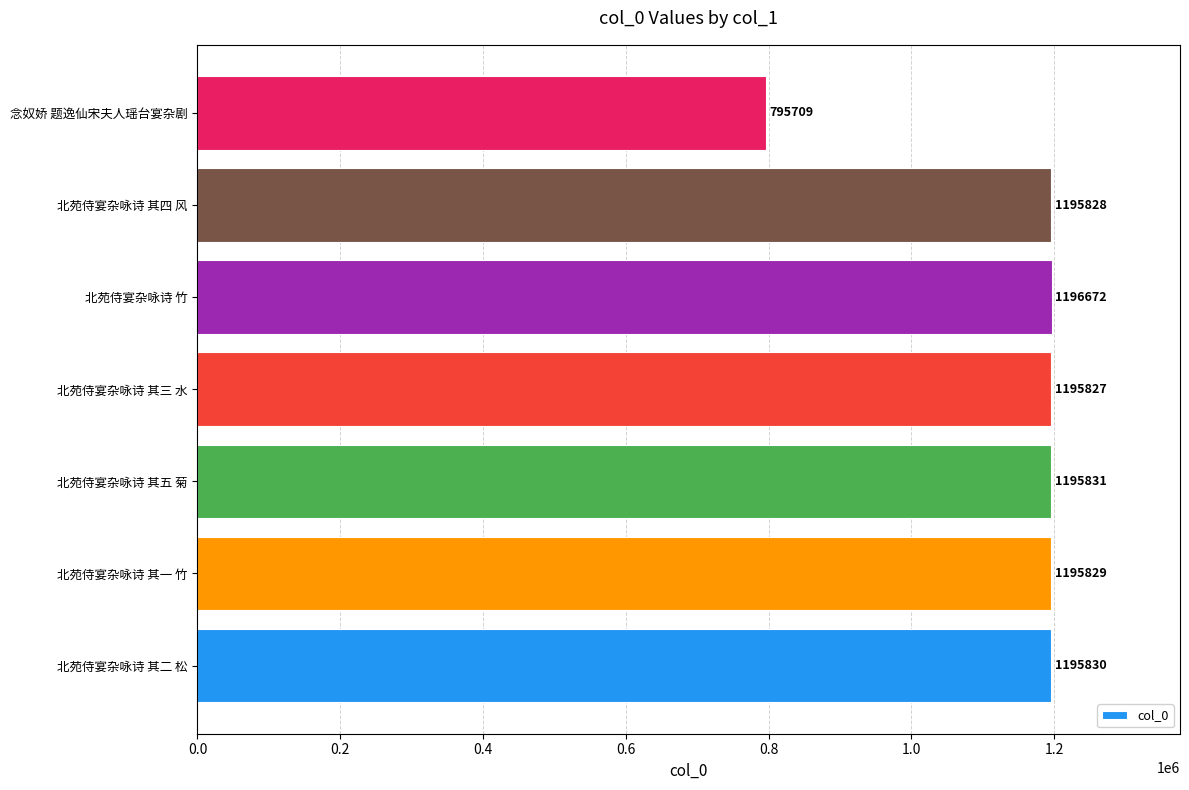

True or false: the data shows 1572410 at 北苑侍宴杂咏诗 其五 菊.

False